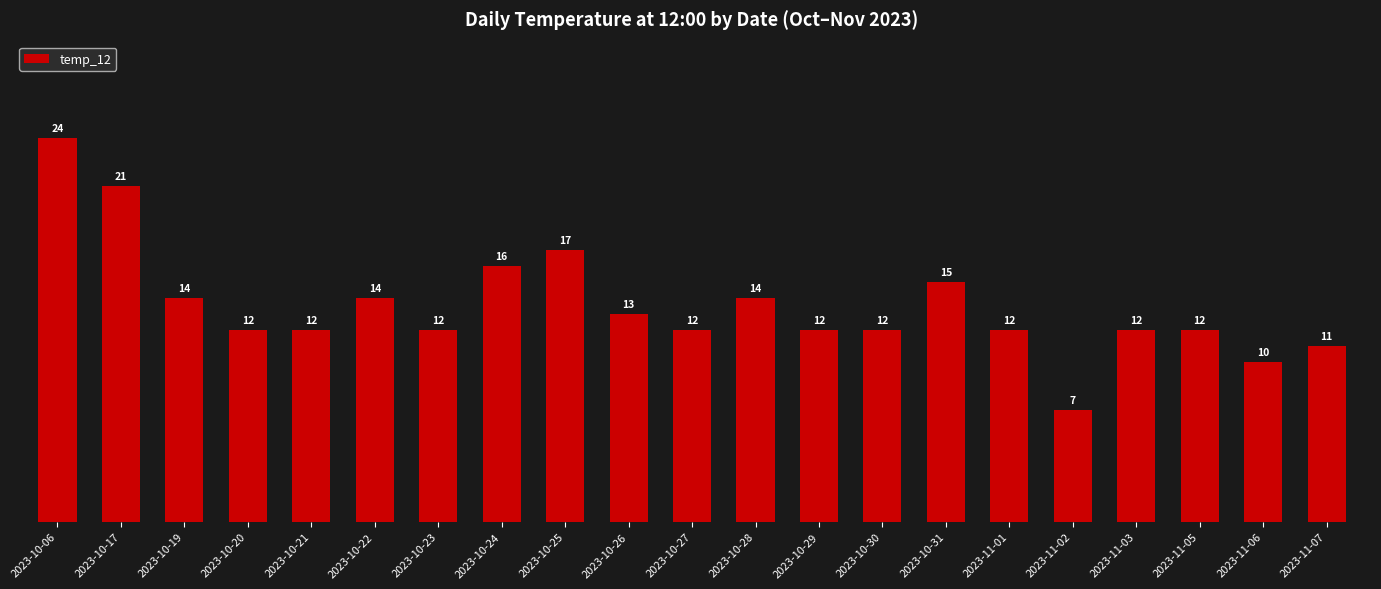

Reading left to right, transcribe all the data shown in this chart.

2023-10-06=24	2023-10-17=21	2023-10-19=14	2023-10-20=12	2023-10-21=12	2023-10-22=14	2023-10-23=12	2023-10-24=16	2023-10-25=17	2023-10-26=13	2023-10-27=12	2023-10-28=14	2023-10-29=12	2023-10-30=12	2023-10-31=15	2023-11-01=12	2023-11-02=7	2023-11-03=12	2023-11-05=12	2023-11-06=10	2023-11-07=11